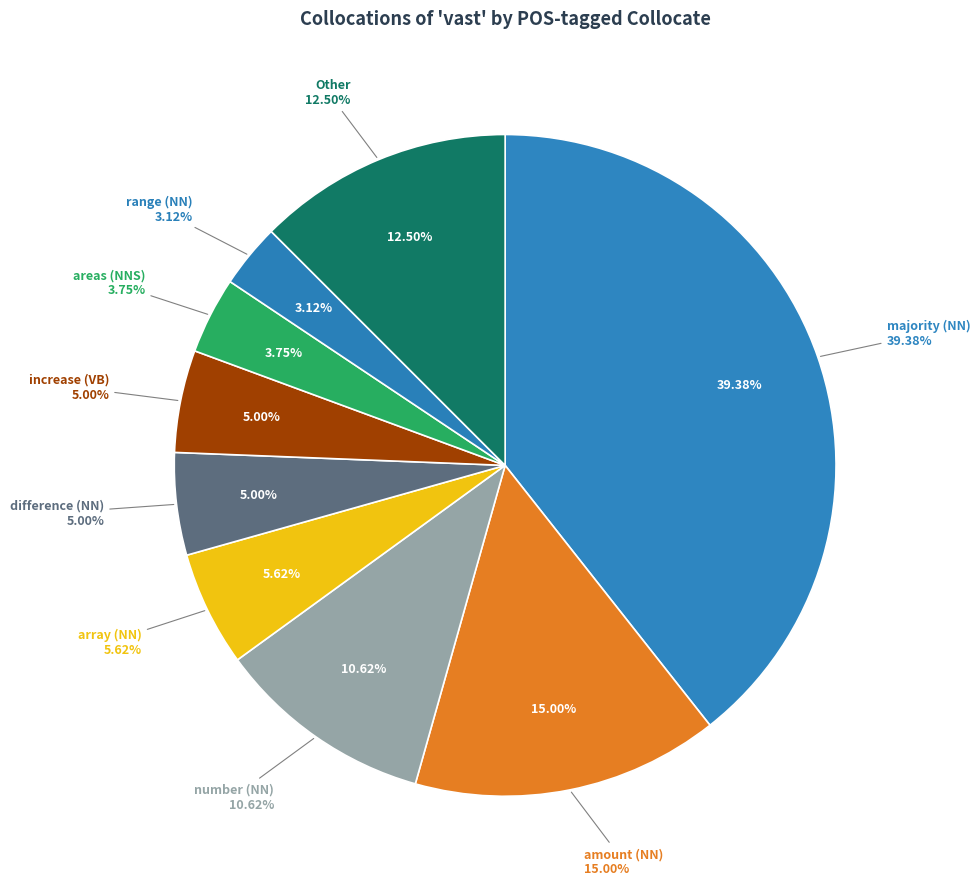

To the nearest percent, what is the combined percentage of array (NN) and majority (NN)?

45%